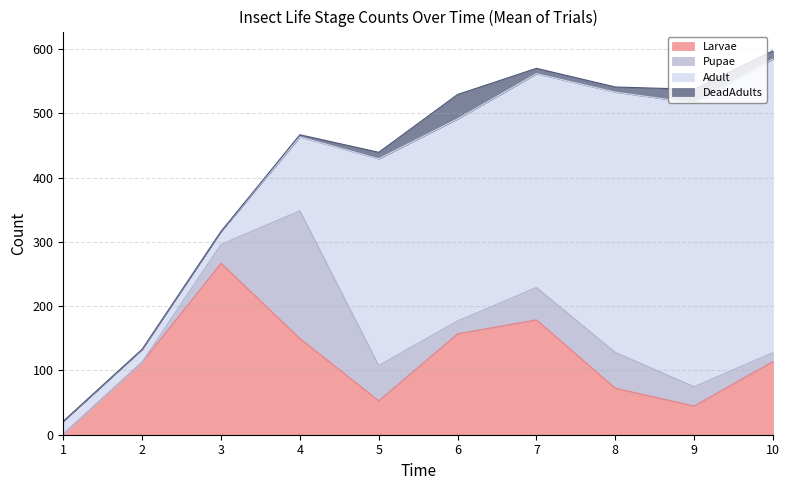

Read the Larvae value at 7.

178.7